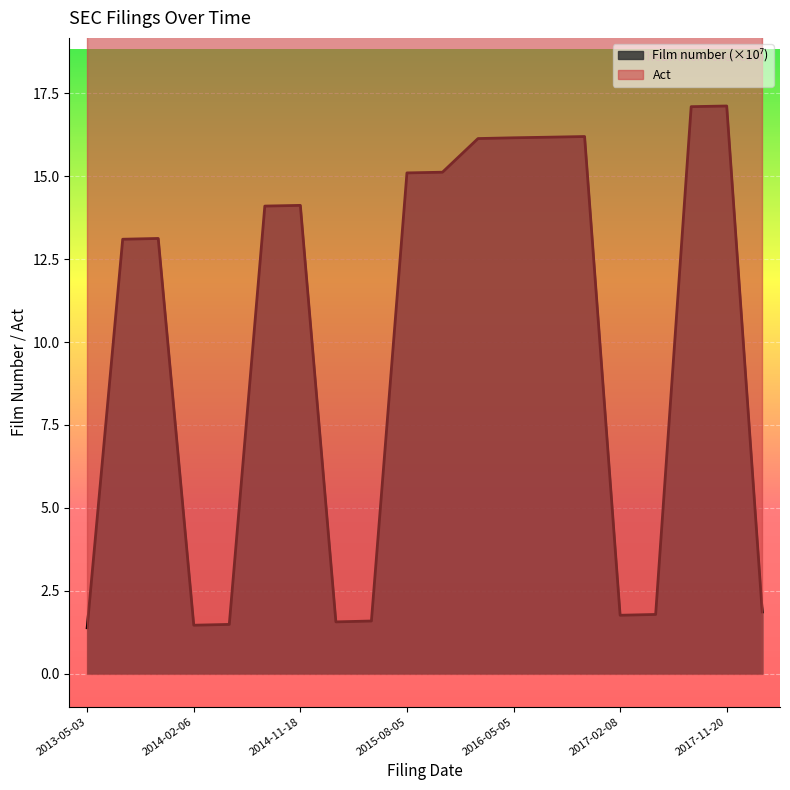

What is the sum of all values?

196.4